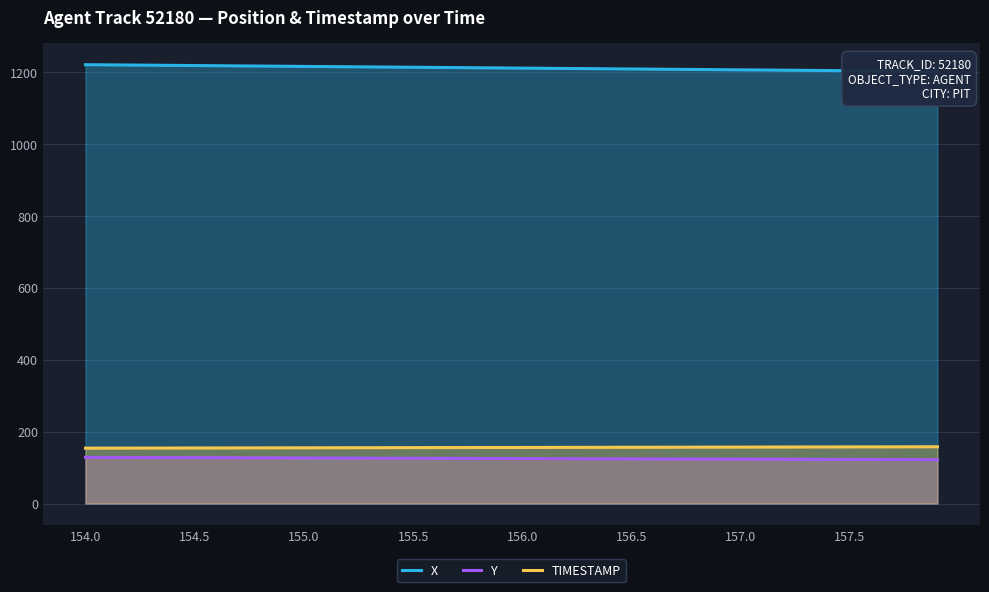

At which label does Y first exceed 125?

154.0